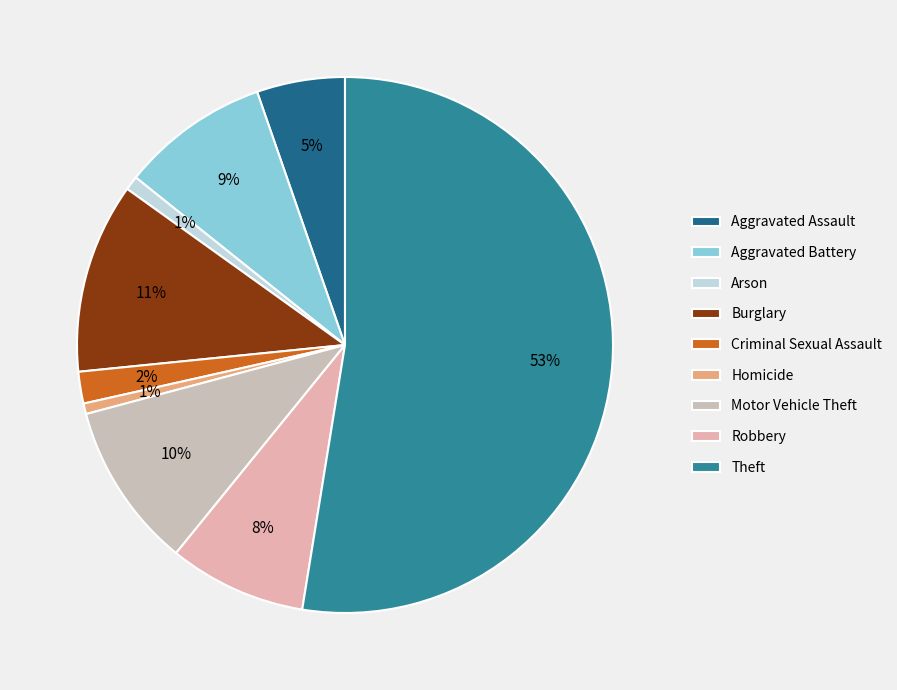

Which category has the biggest portion of the pie?

Theft